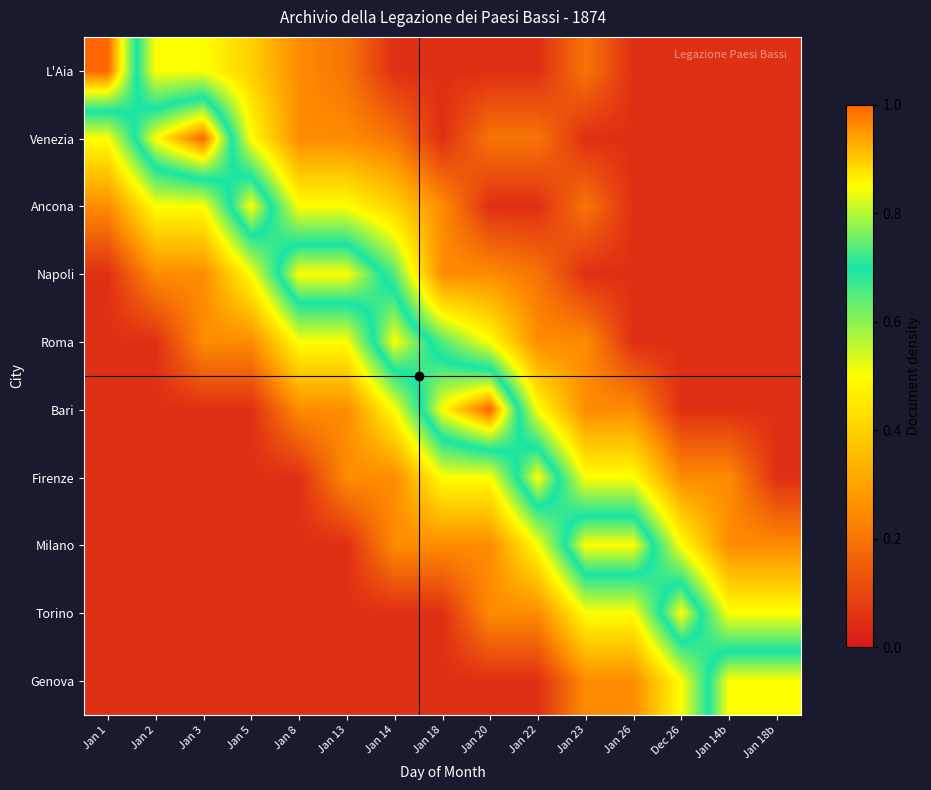

At Jan 18, list the series in order from smallest to largest.

L'Aia, Venezia, Torino, Genova, Ancona, Napoli, Milano, Firenze, Roma, Bari